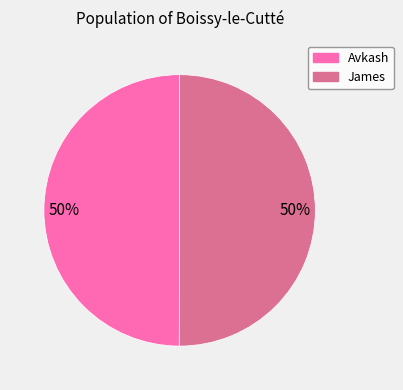

What percentage is the James slice, to the nearest percent?

50%